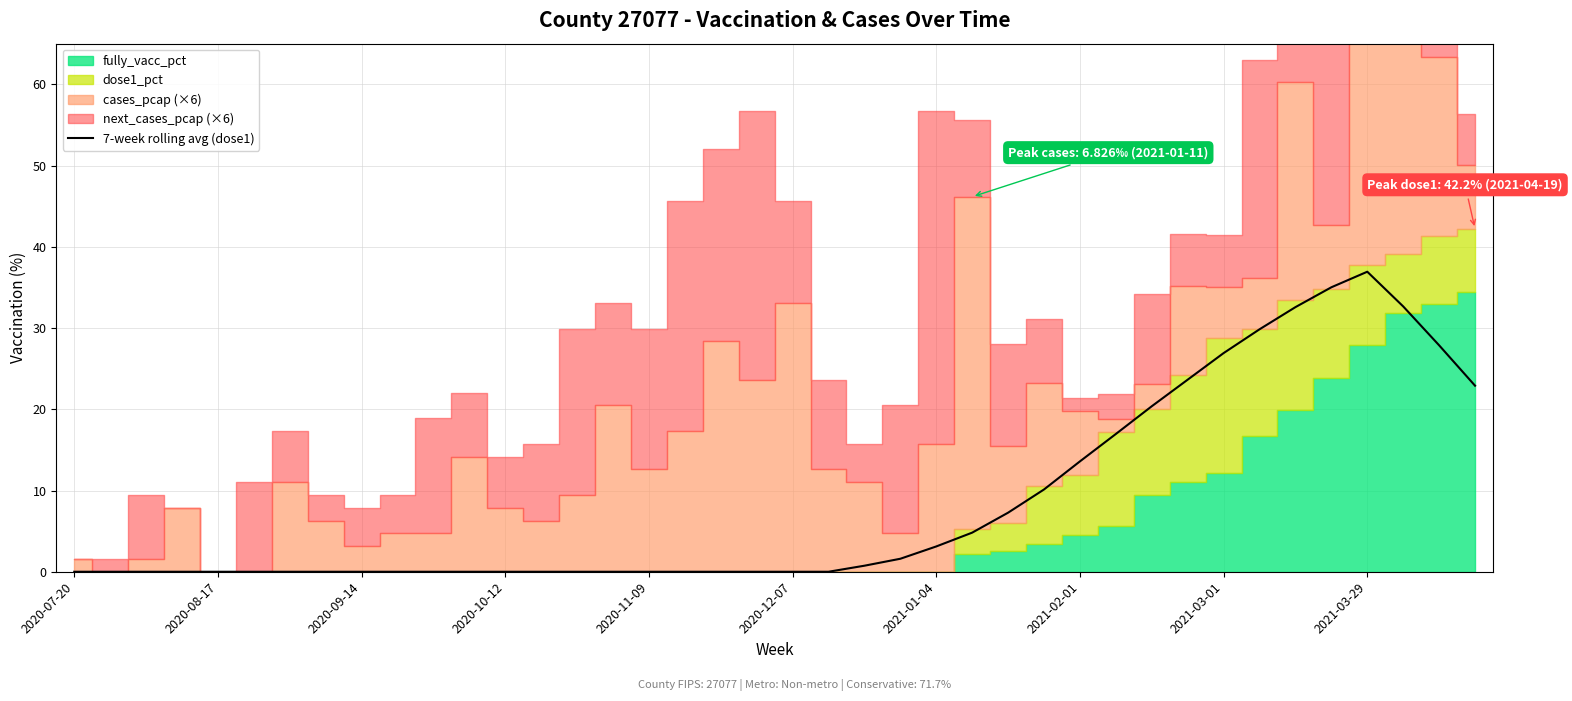

Where is the data nearest to the value 18?

29